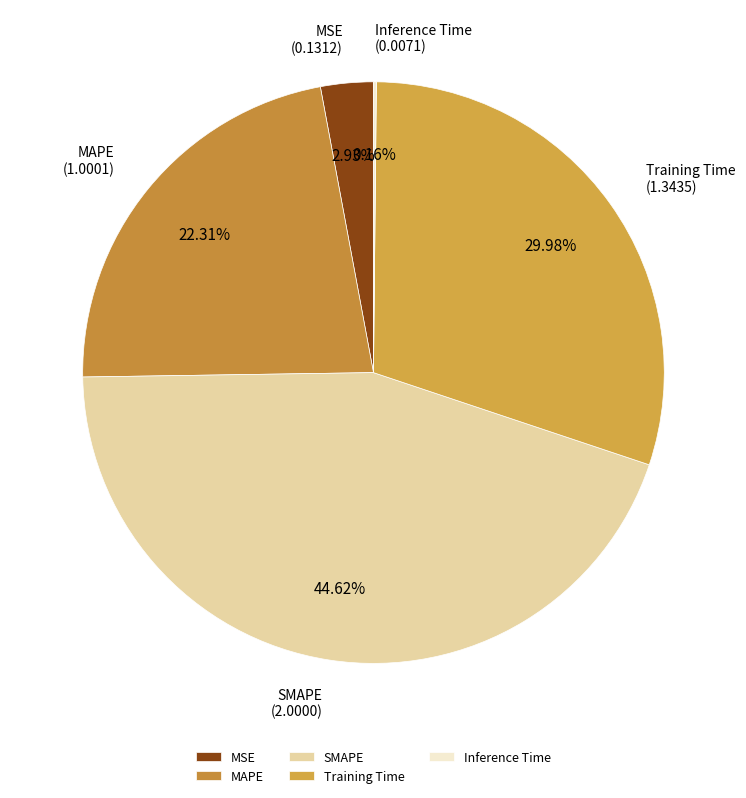

To the nearest percent, what percentage of the pie is Training Time?

30%